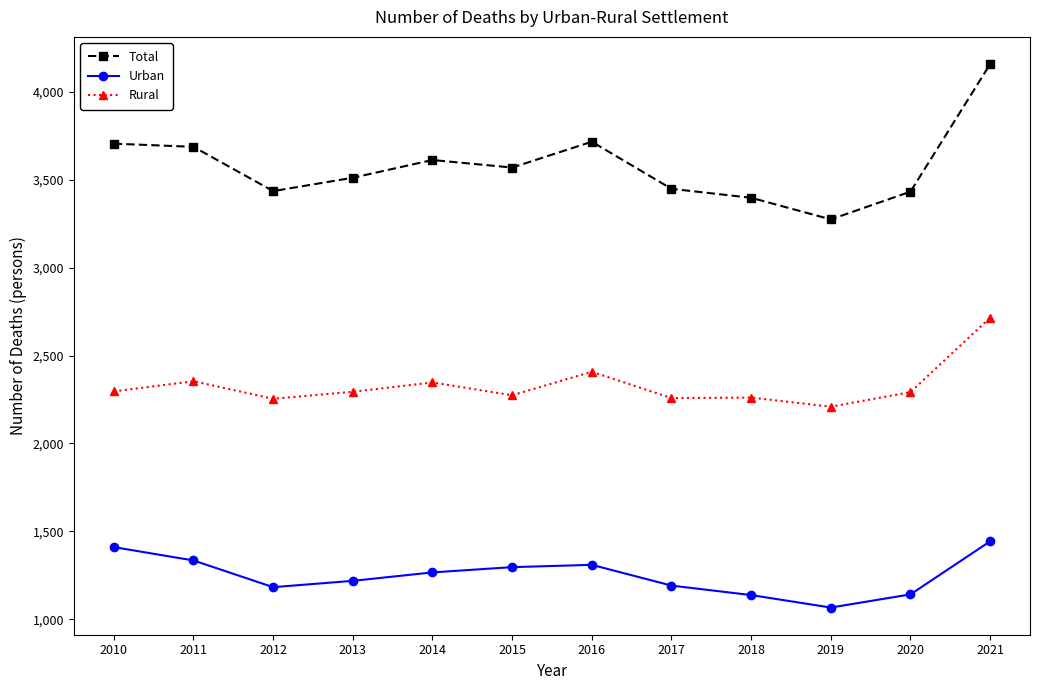

True or false: Urban and Rural intersect in this chart.

False